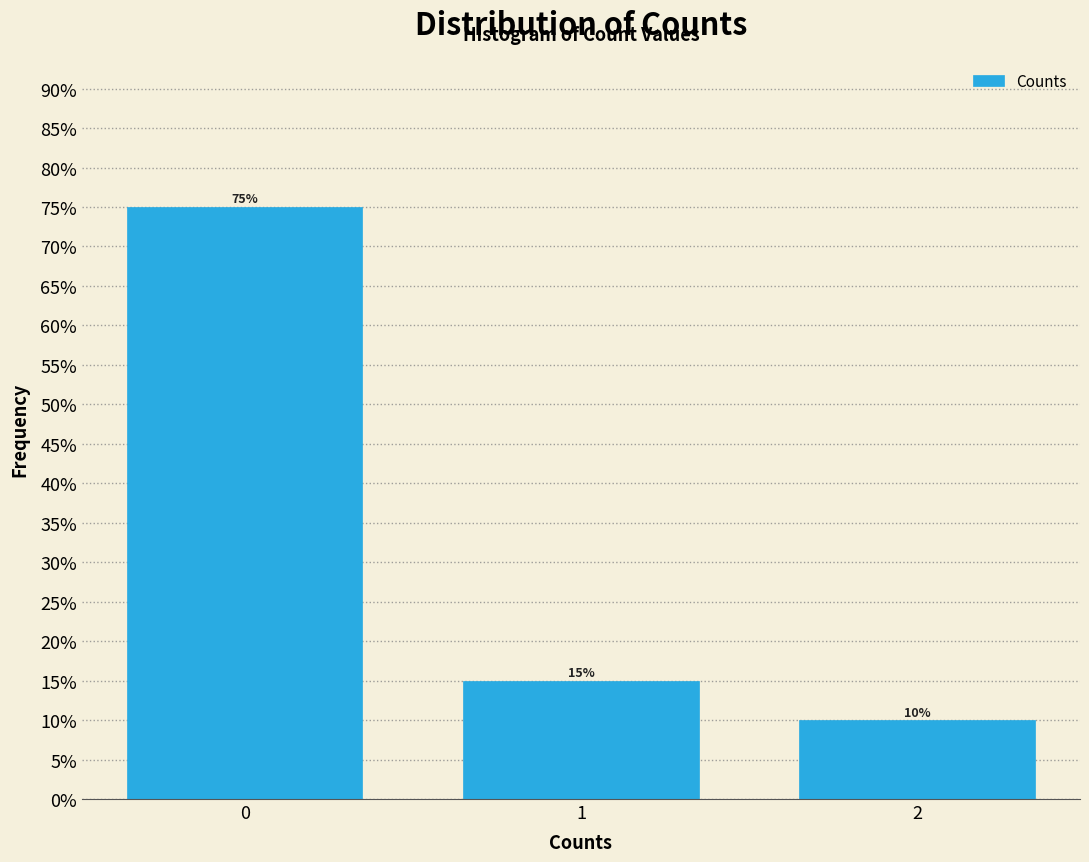

Does the chart contain any negative values?

No